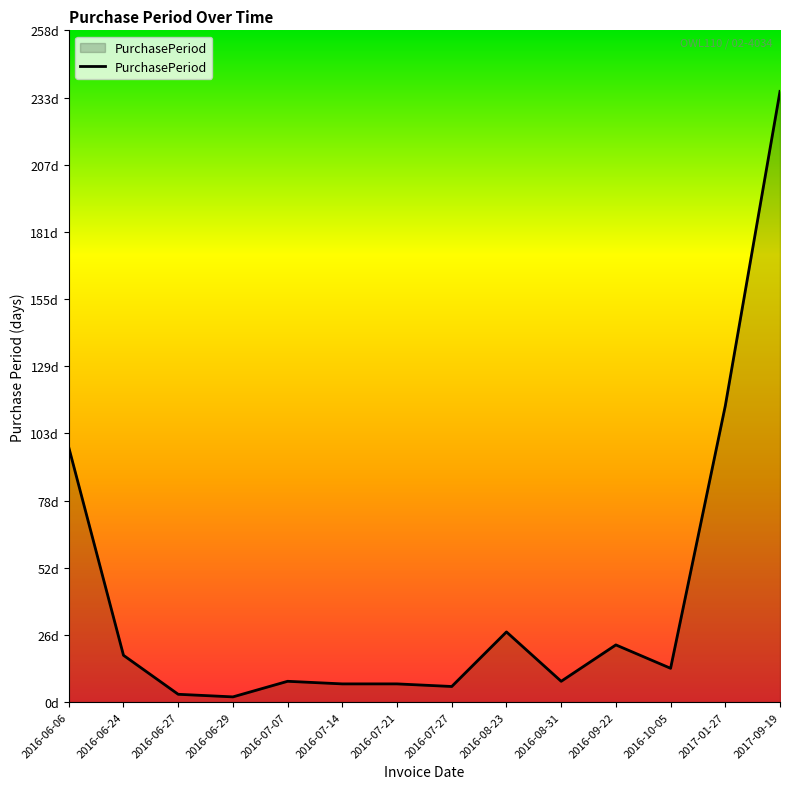

At which label does the data first exceed 13?

2016-06-06